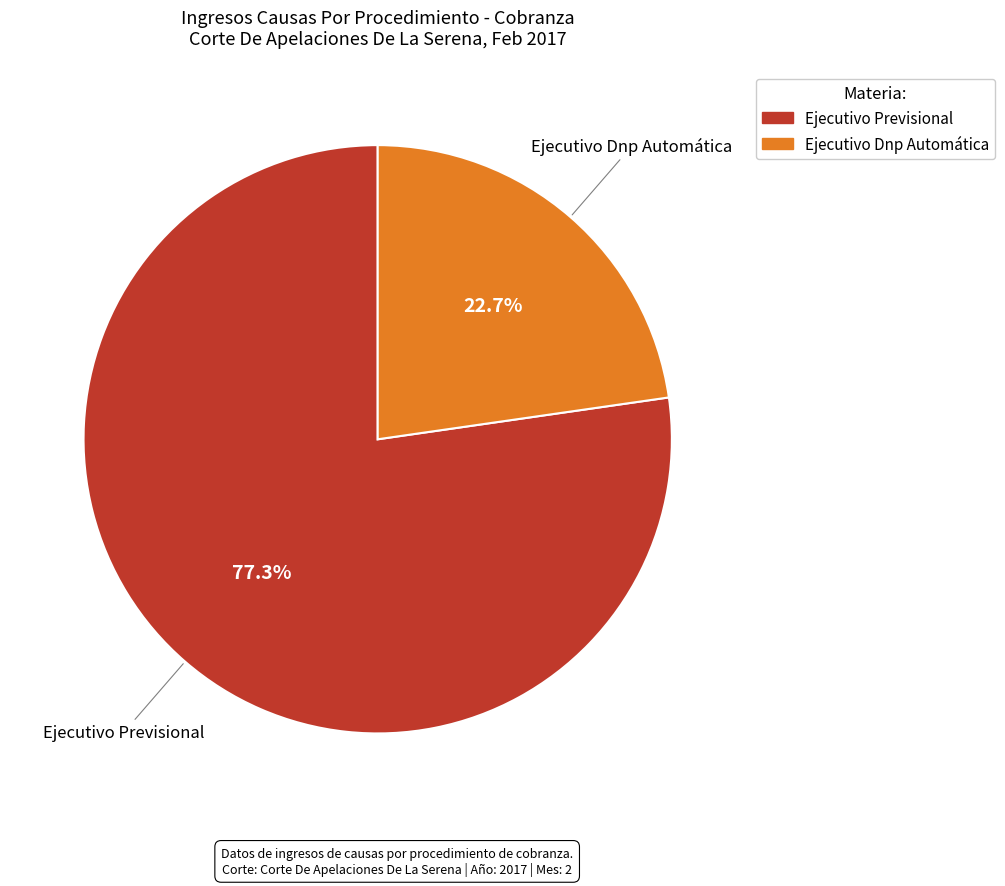

To the nearest percent, what percentage of the pie is Ejecutivo Previsional?

77%